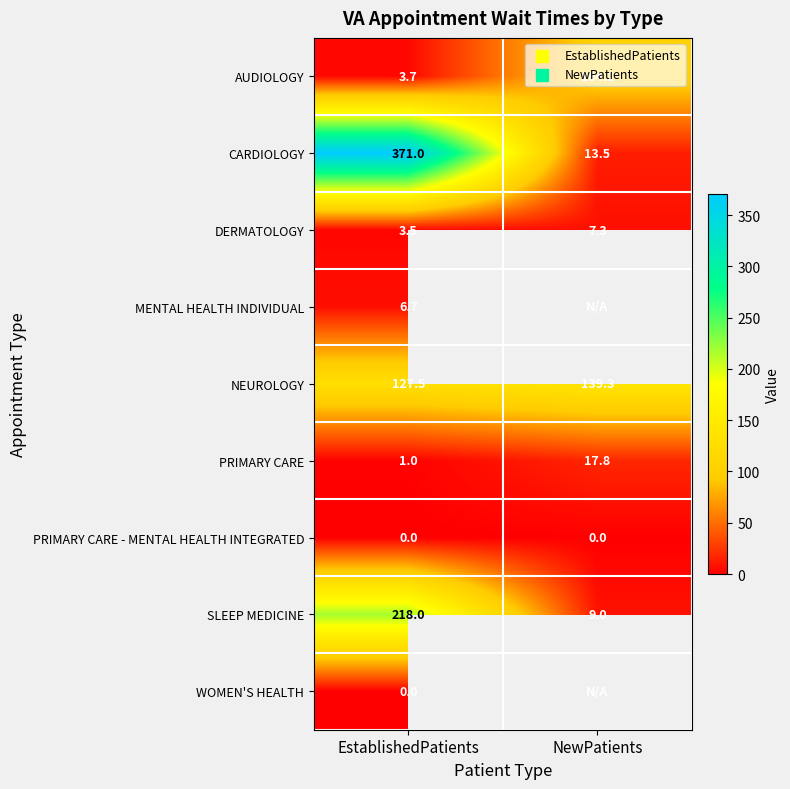

What value does the CARDIOLOGY series have at EstablishedPatients?

371.0